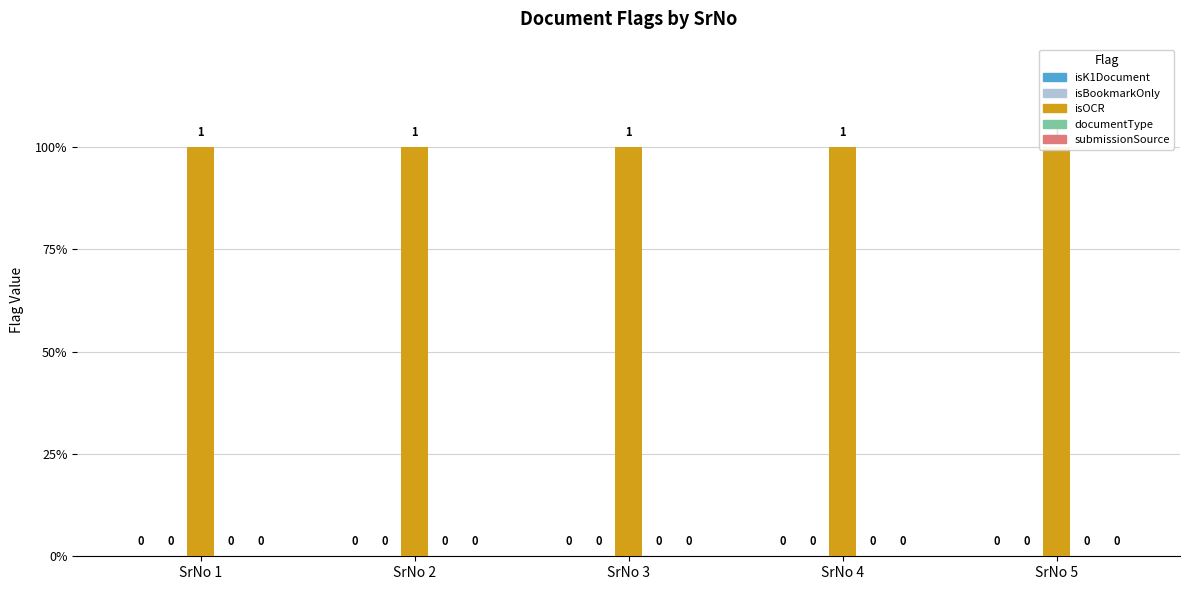

How many bars are there in total?

25